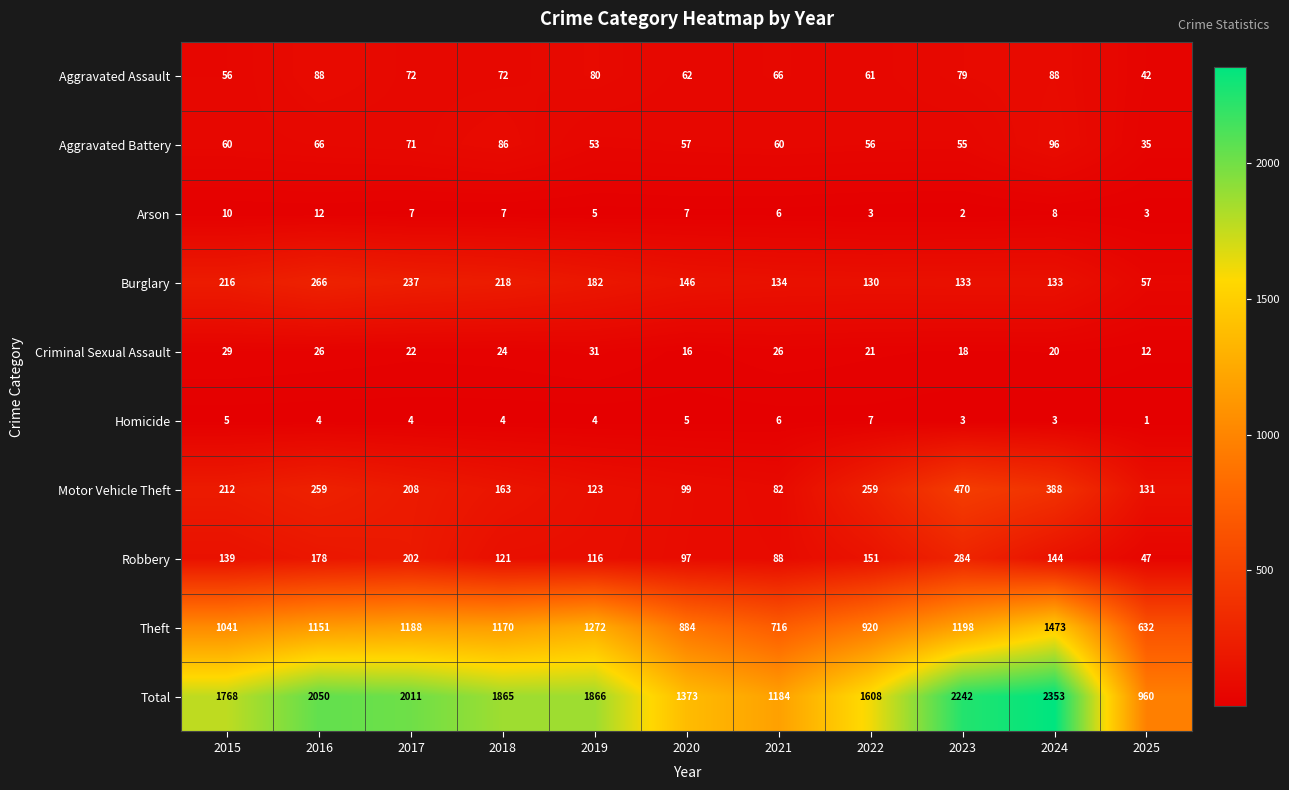

At how many categories does at least one series exceed 1327?

9